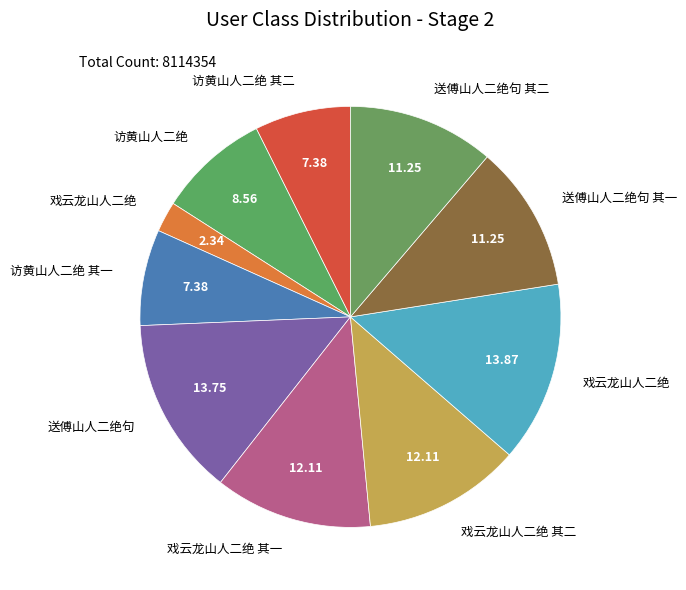

Count the number of slices in the pie.

10